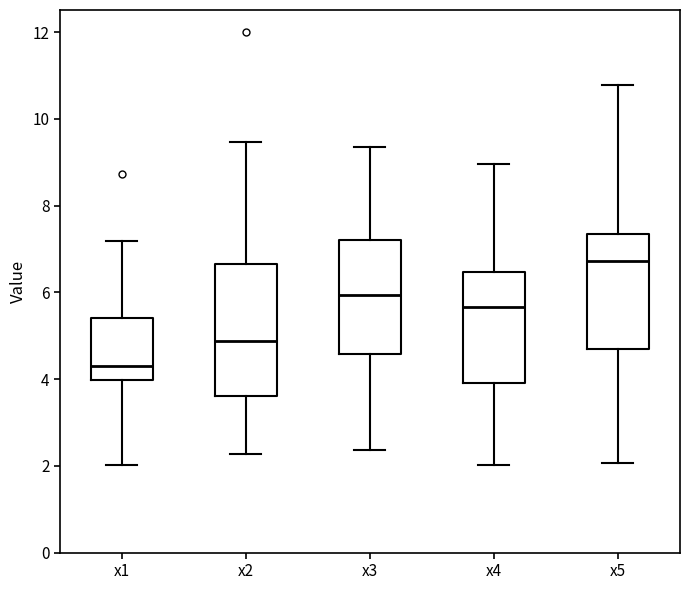

Reading left to right, transcribe this box plot: for each box, give where its median line is, the range the box spans, and where its two whiskers end, as read against the y-axis. The values are not printed on the chart, so give them approximately, as read against the axis.

x1: median 4.4, box 4.0 to 5.4, whiskers 2.0 to 7.2
x2: median 4.8, box 3.6 to 6.6, whiskers 2.2 to 9.4
x3: median 6.0, box 4.6 to 7.2, whiskers 2.4 to 9.4
x4: median 5.6, box 4.0 to 6.4, whiskers 2.0 to 9.0
x5: median 6.8, box 4.6 to 7.4, whiskers 2.0 to 10.8